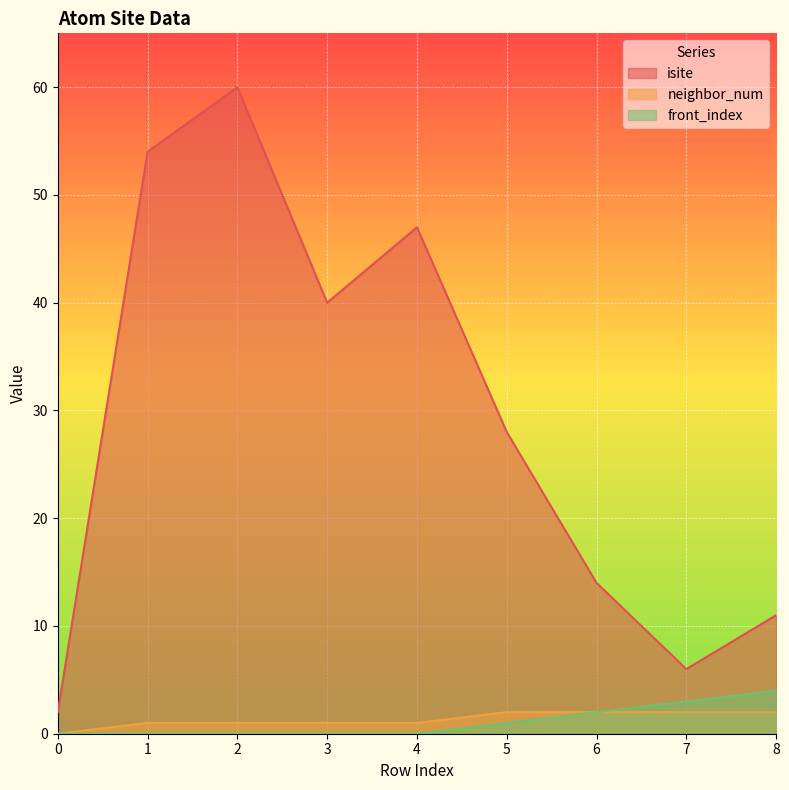

What are all the series names shown in the legend?

isite, neighbor_num, front_index